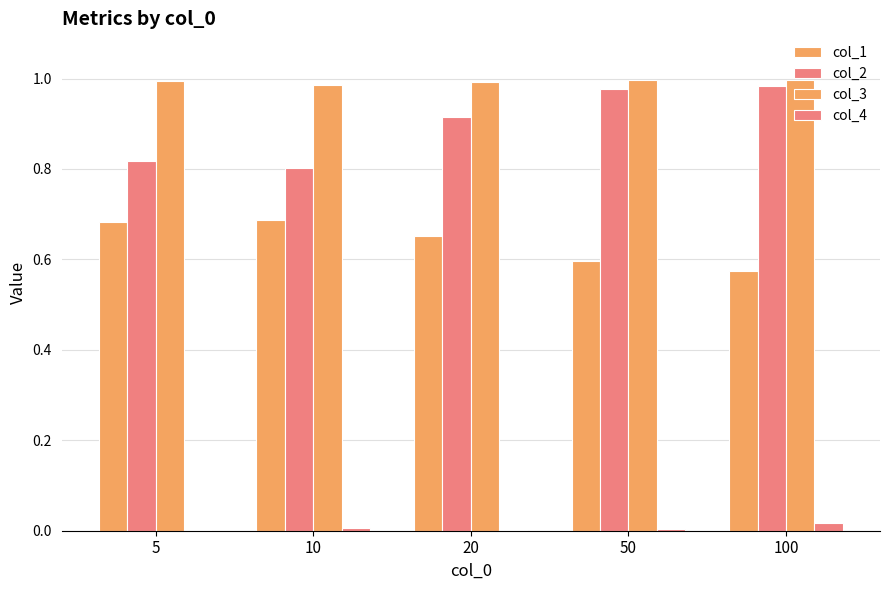

Does the chart contain stacked bars?

No